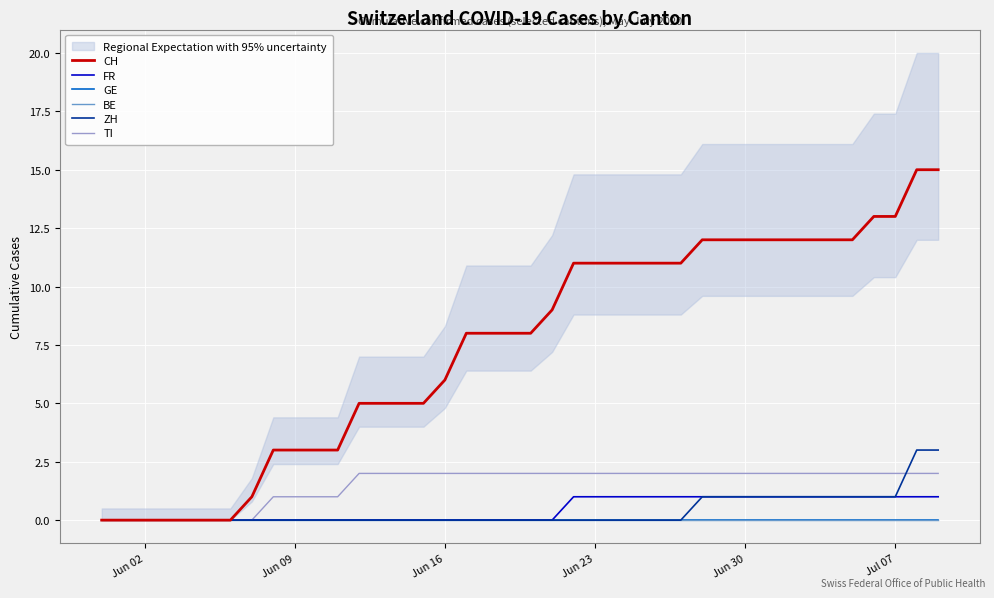

How many ZH values are between 0 and 1?

38